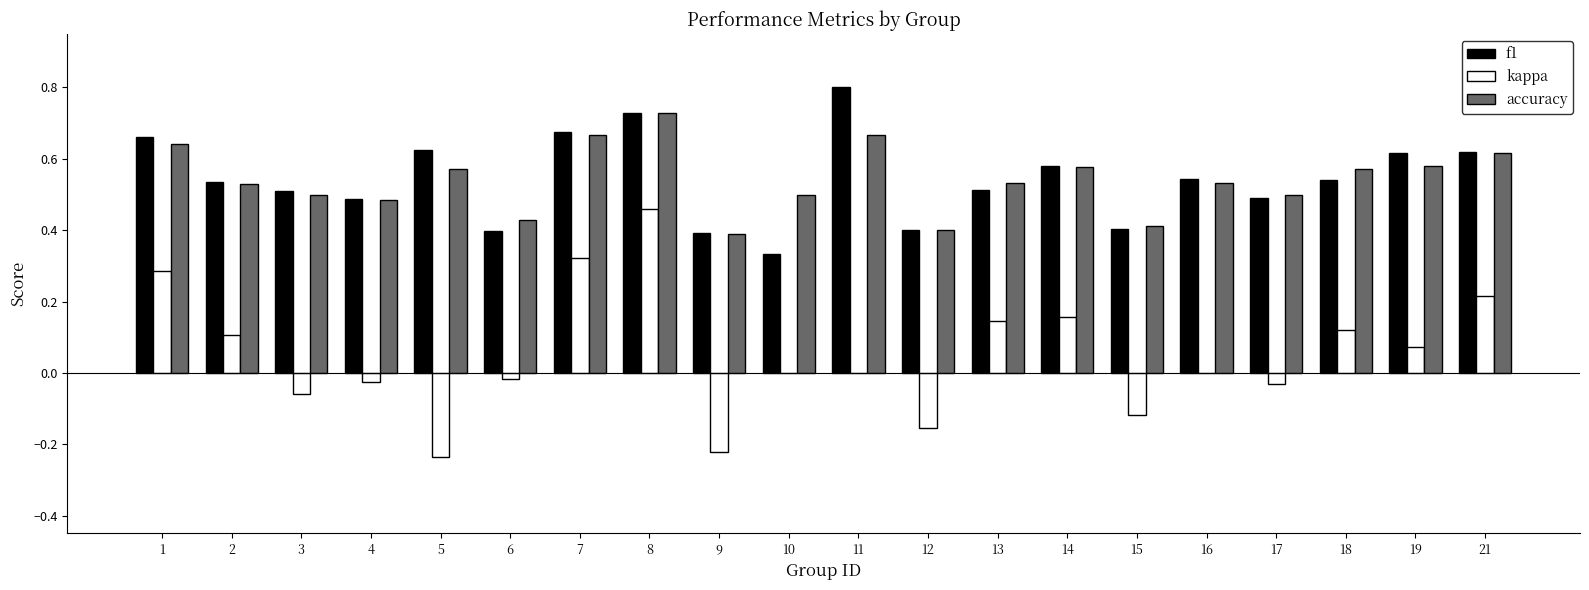

Between 3 and 15, which series saw the biggest shift?

f1